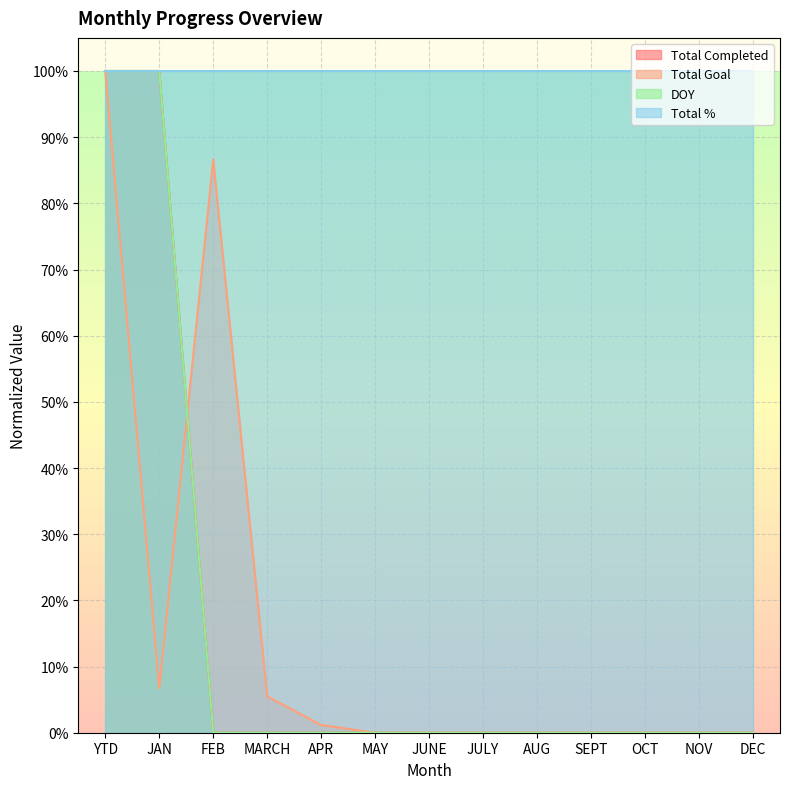

List the labels in order of DOY value, smallest first.

FEB, MARCH, APR, MAY, JUNE, JULY, AUG, SEPT, OCT, NOV, DEC, YTD, JAN